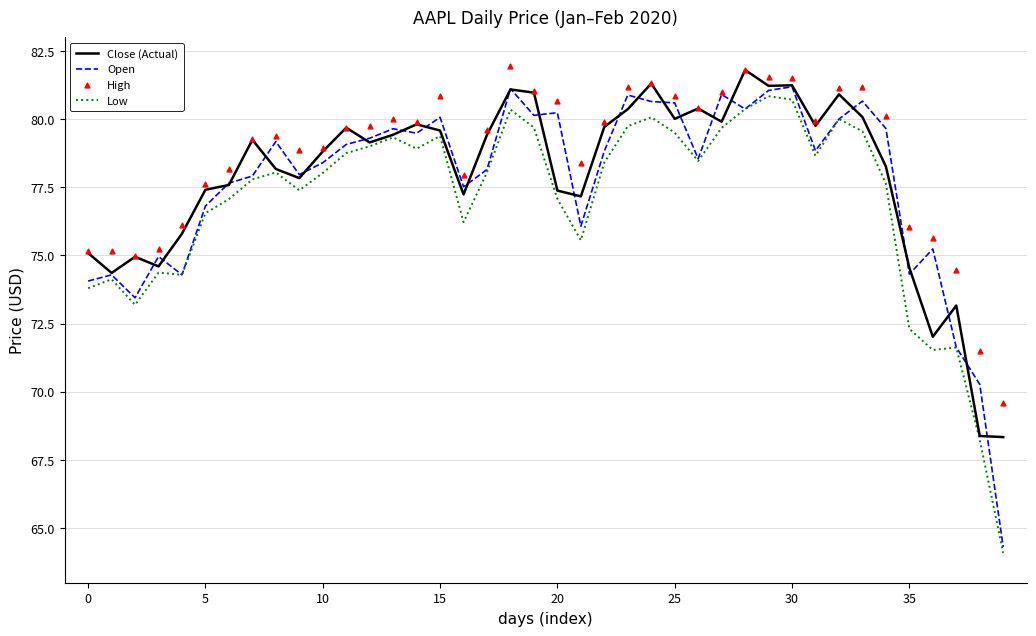

Which series has the largest Y range (max minus min)?

Open